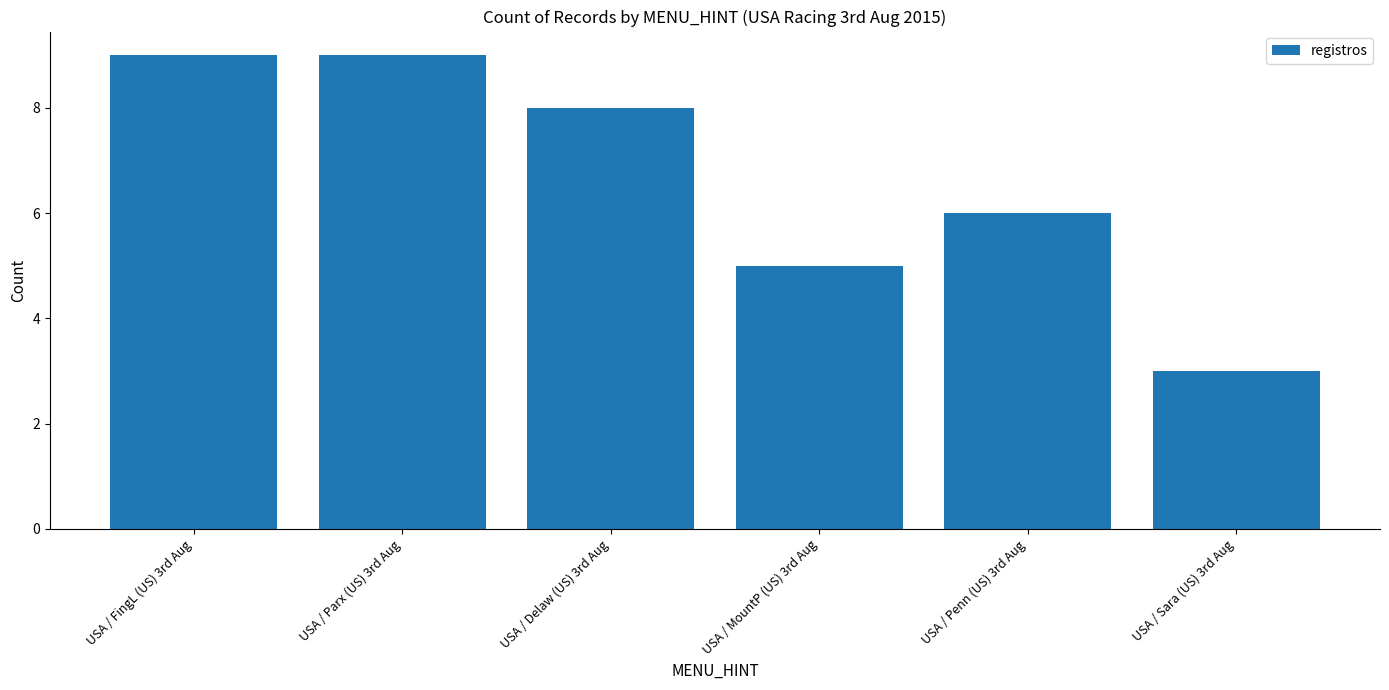

What is the change in value from USA / Penn (US) 3rd Aug to USA / Sara (US) 3rd Aug?

-3